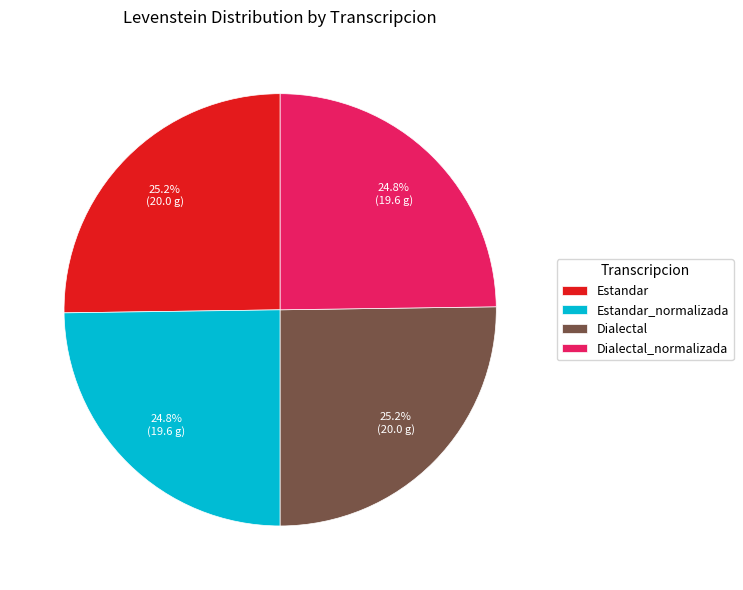

To the nearest percent, what portion does Dialectal represent?

25%